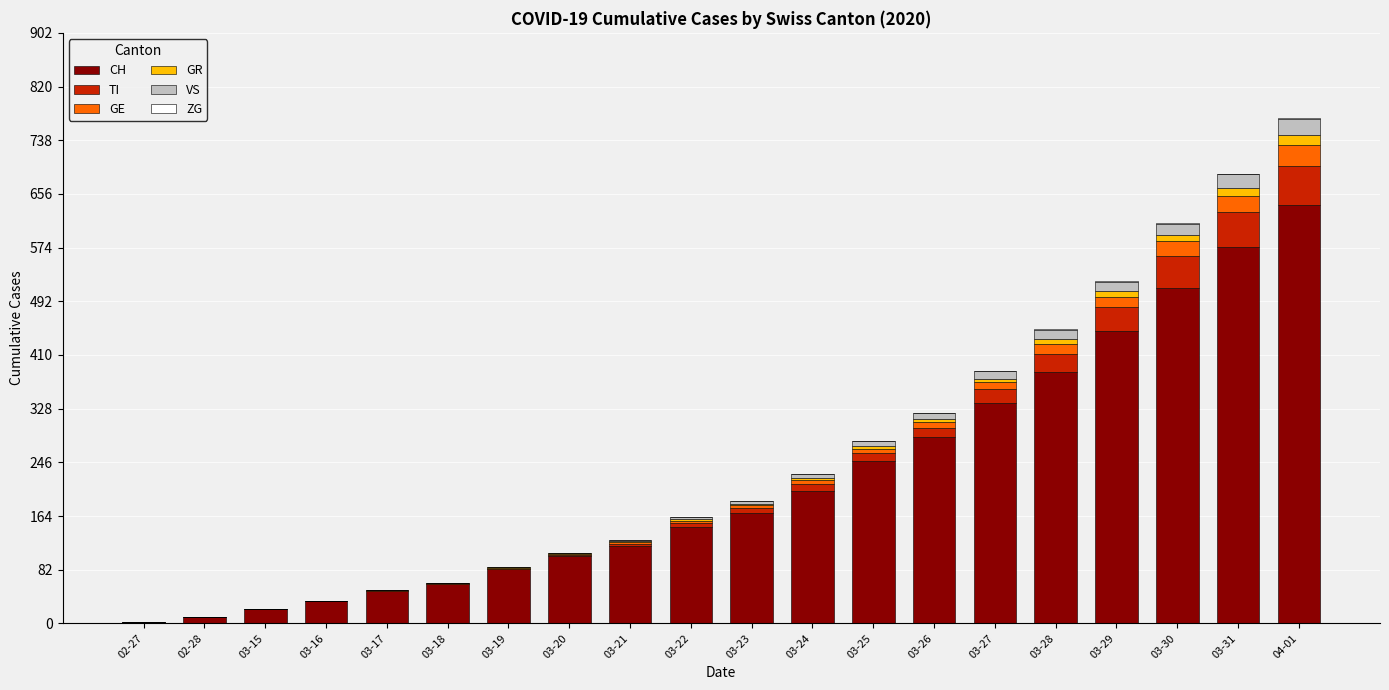

What is the highest value of the CH series?

639